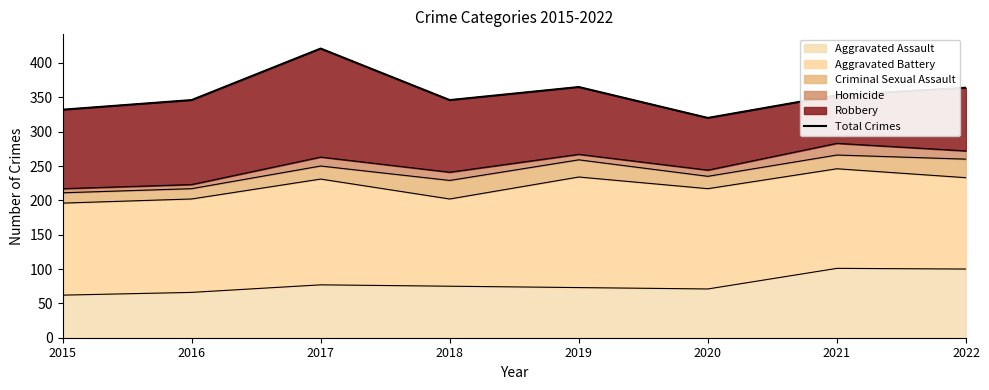

Which label corresponds to the smallest value in the chart?

2020